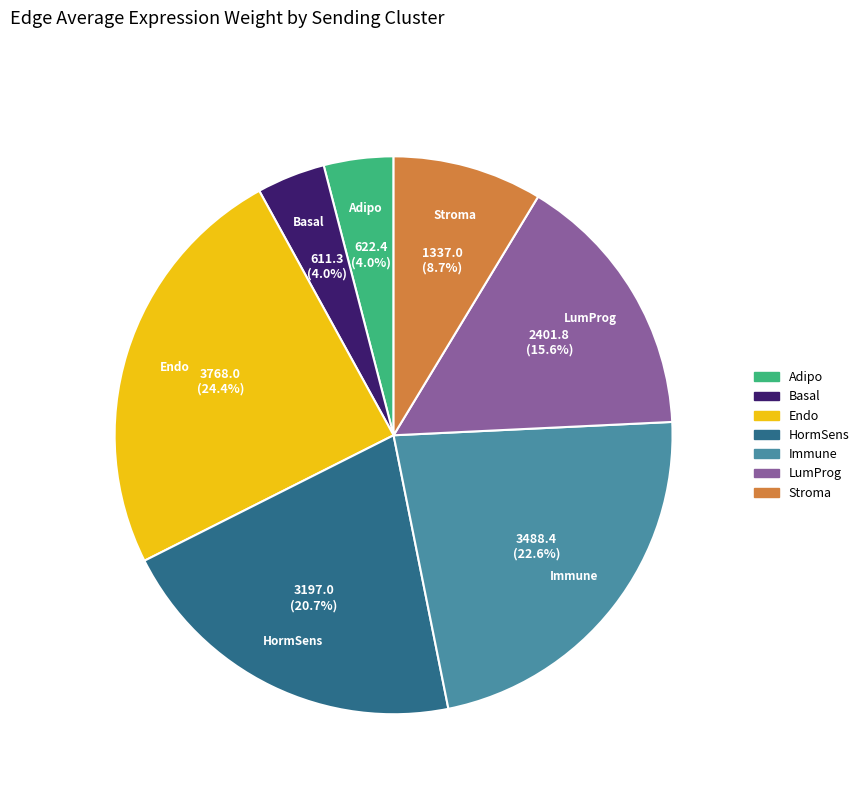

Is there any slice that represents more than half of the pie?

No